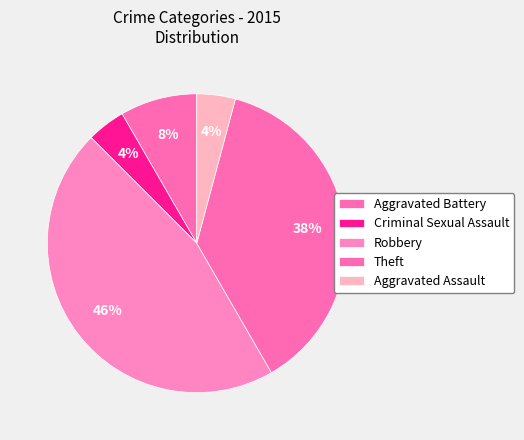

To the nearest percent, what percentage of the pie is Aggravated Assault?

4%